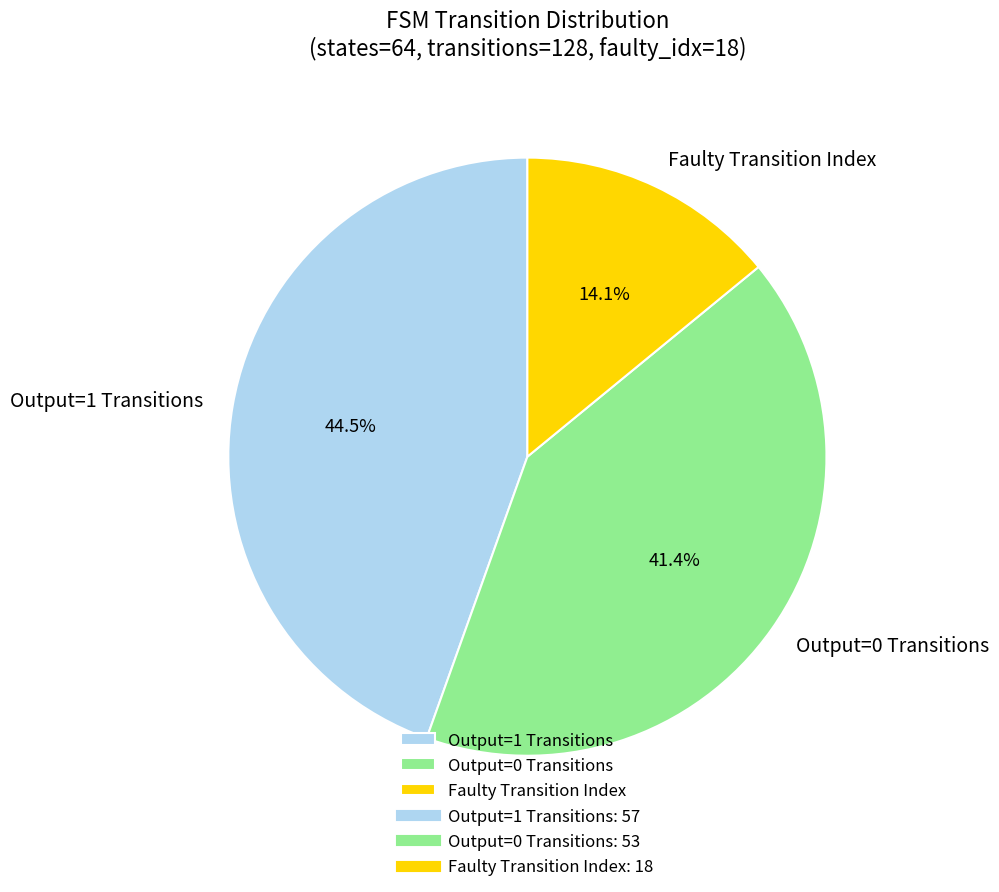

Between Faulty Transition Index and Output=1 Transitions, which is larger?

Output=1 Transitions